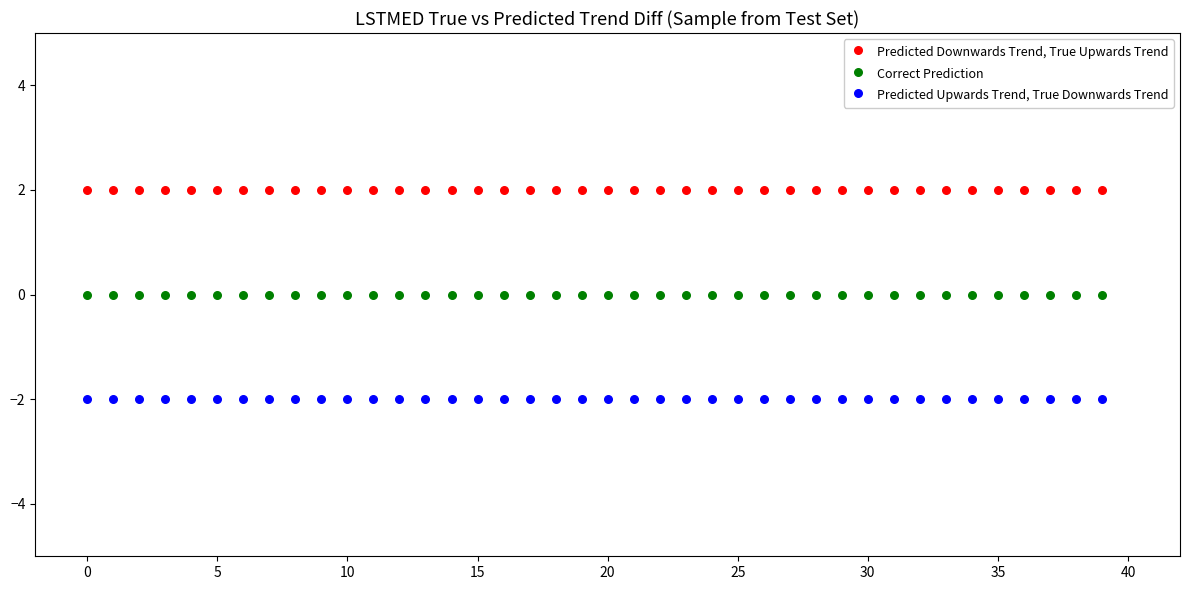

Which series contains the highest Y value?

Predicted Downwards Trend, True Upwards Trend